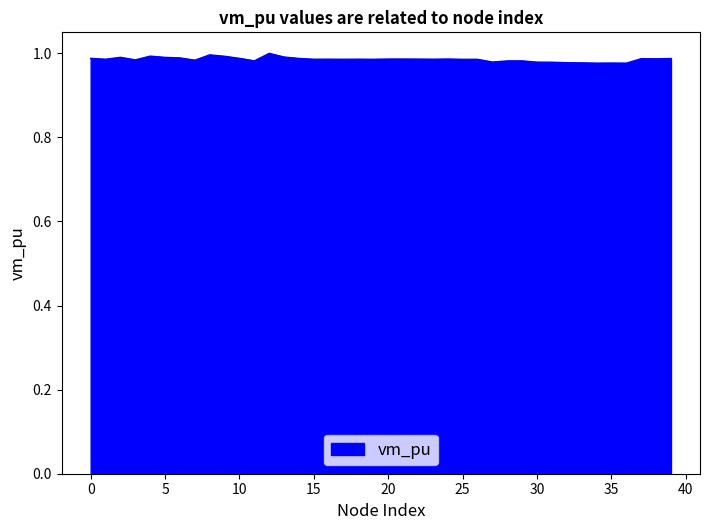

Is this an area chart (filled region under the line)?

Yes